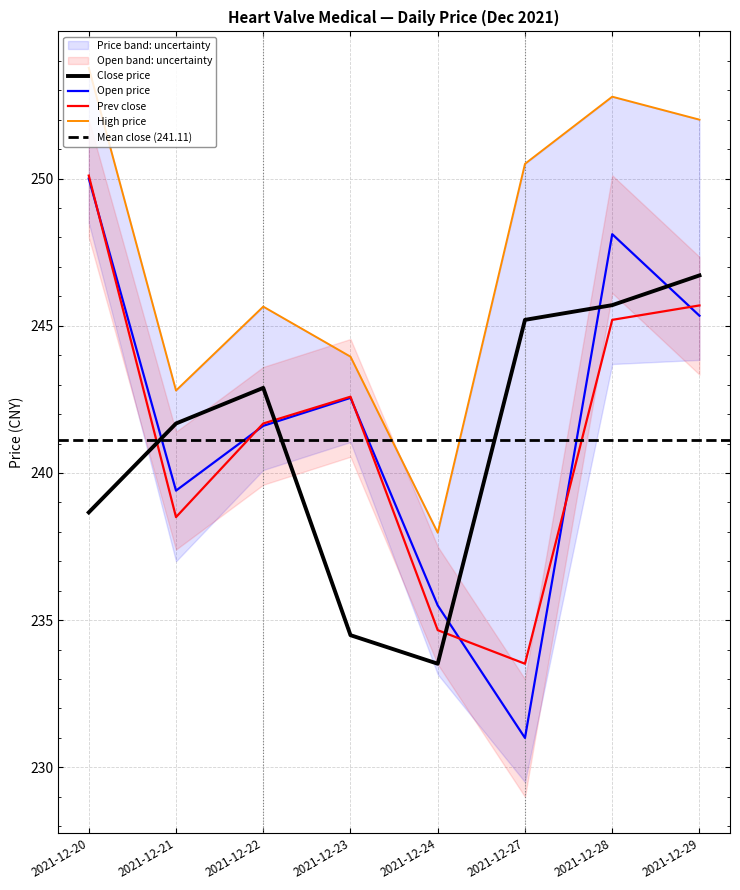

Reading right to left, what are all the values shown in this chart?

price: 2021-12-29=246.7	2021-12-28=245.7	2021-12-27=245.2	2021-12-24=233.5	2021-12-23=234.5	2021-12-22=242.9	2021-12-21=241.7	2021-12-20=238.7
open: 2021-12-29=245.3	2021-12-28=248.1	2021-12-27=231.0	2021-12-24=235.5	2021-12-23=242.6	2021-12-22=241.6	2021-12-21=239.4	2021-12-20=250.0
prev_close: 2021-12-29=245.7	2021-12-28=245.2	2021-12-27=233.5	2021-12-24=234.7	2021-12-23=242.6	2021-12-22=241.7	2021-12-21=238.5	2021-12-20=250.1
high: 2021-12-29=252.0	2021-12-28=252.8	2021-12-27=250.5	2021-12-24=238.0	2021-12-23=243.9	2021-12-22=245.7	2021-12-21=242.8	2021-12-20=253.8